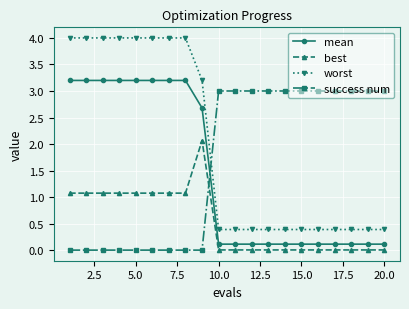

Which series has the largest range (max minus min)?

worst